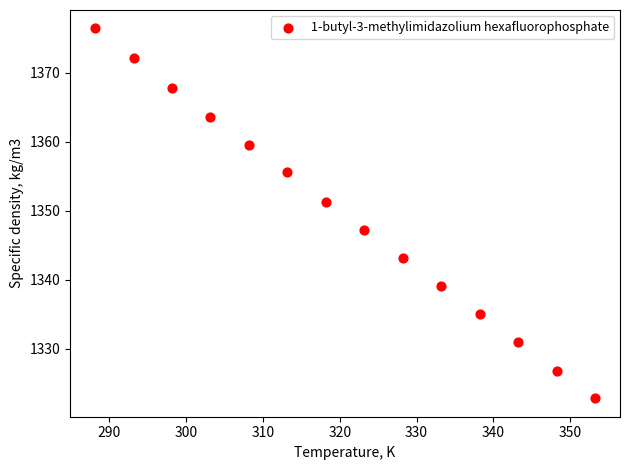

What is the range of Y values (max minus min)?

53.6